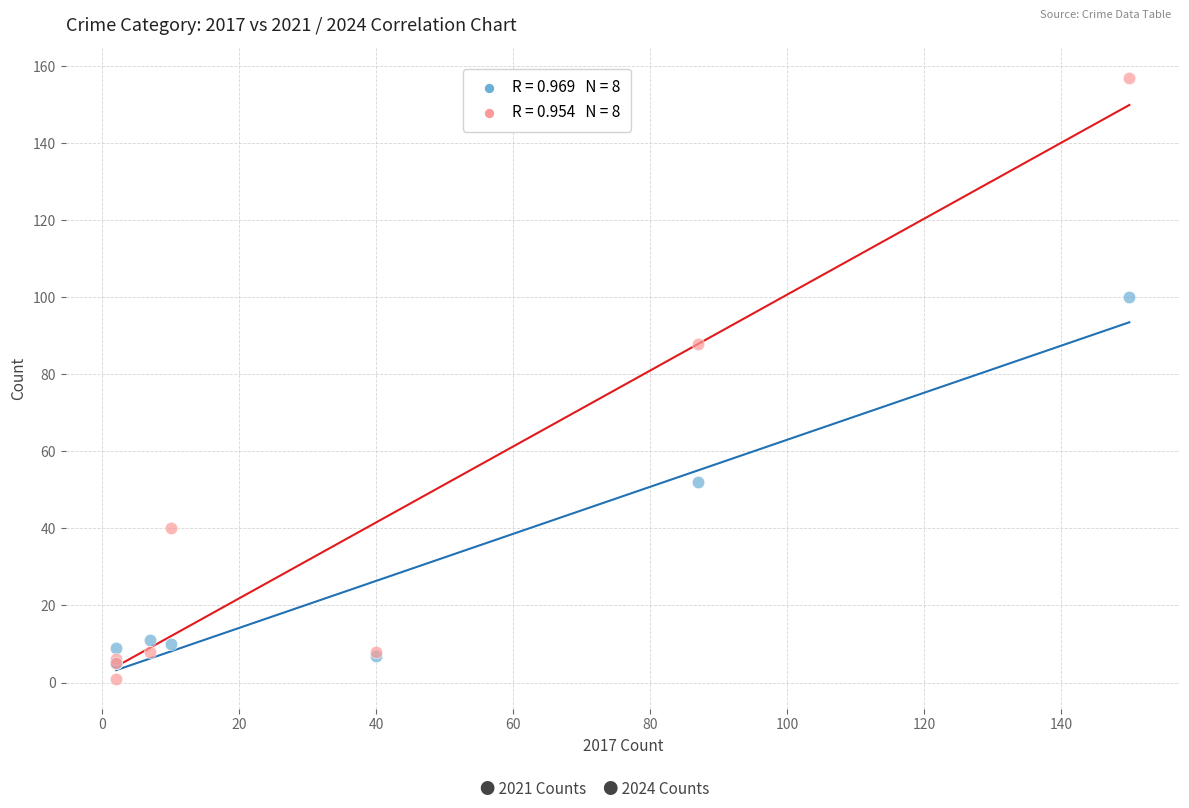

Across all series, what Y value is closest to 79?

88